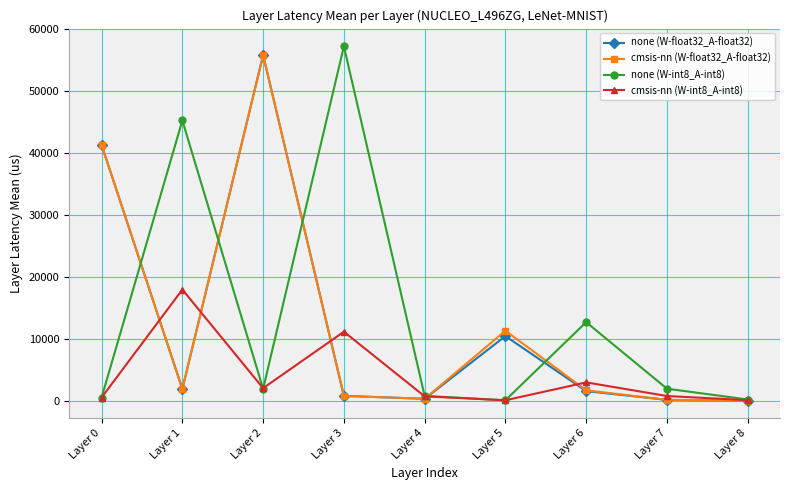

What is the total value across all series at Layer 2?

115477.3